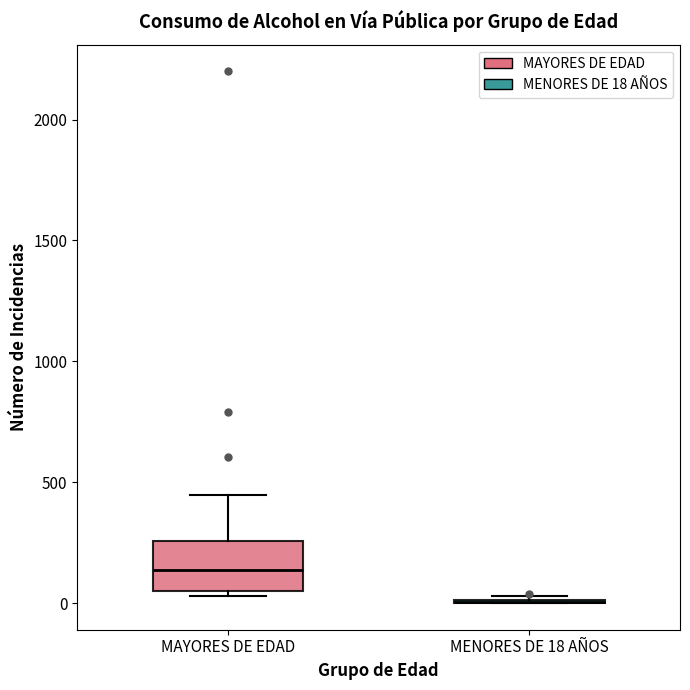

Reading left to right, read every box against the y-axis: the position of its median line, the range the box covers, and the ends of its whiskers. The values are not printed on the chart, so give them approximately, as read against the axis.

MAYORES DE EDAD: median 150, box 50 to 250, whiskers 50 (just below the box's lower edge) to 450
MENORES DE 18 AÑOS: box collapsed to a line at 0, whiskers 0 to 50